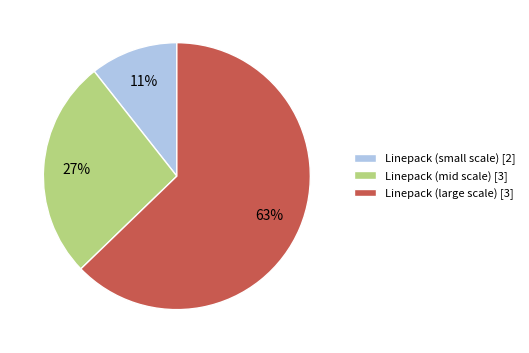

Between Linepack (large scale) [3] and Linepack (mid scale) [3], which is larger?

Linepack (large scale) [3]